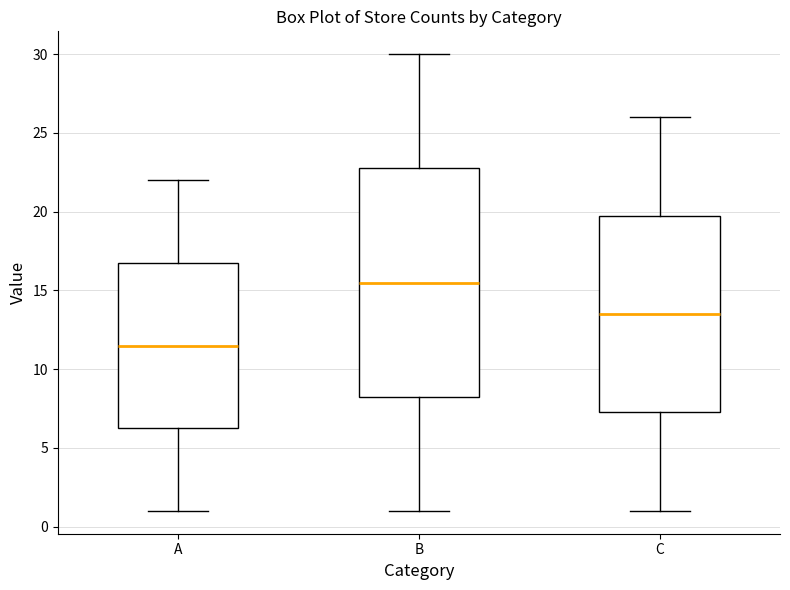

Comparing the boxes themselves (not the whiskers), which one is the tallest?

B